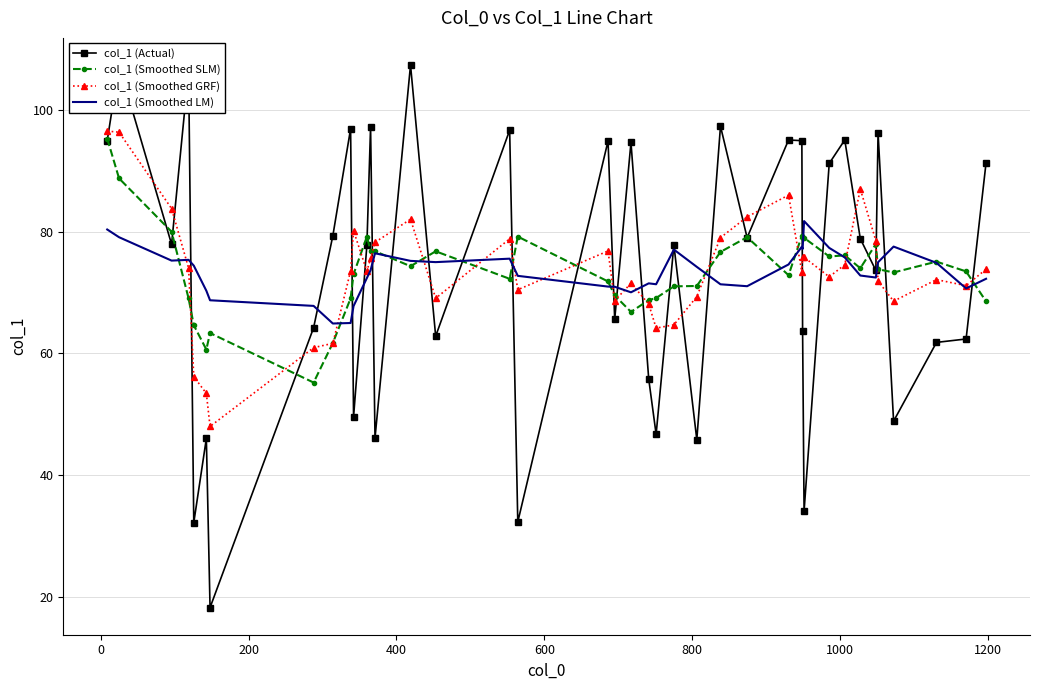

Which series has the largest range (max minus min)?

col_1 (Actual)